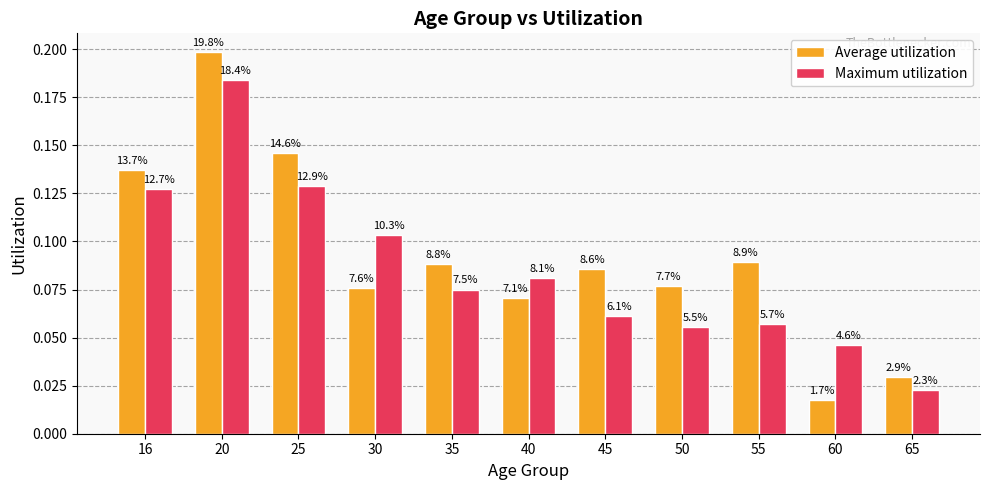

What is the total value across all series at 65?

0.1